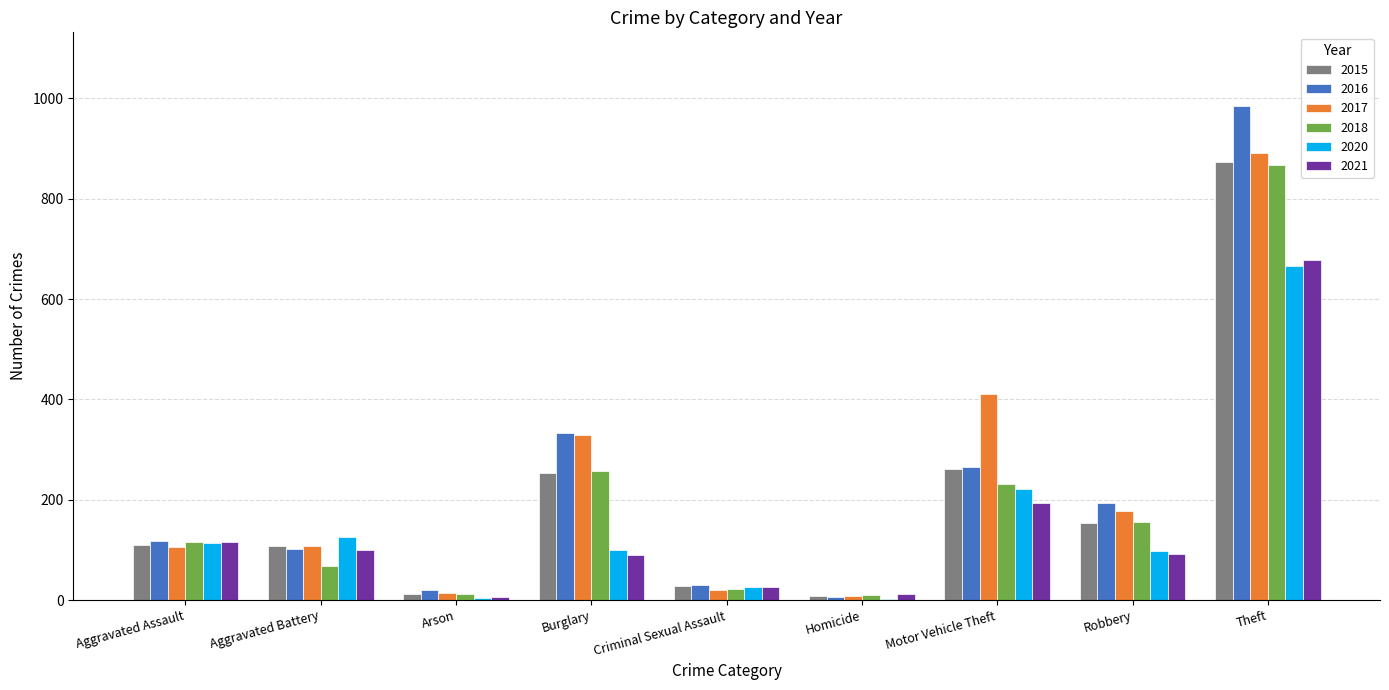

What is the sum of all 2021 values?

1313